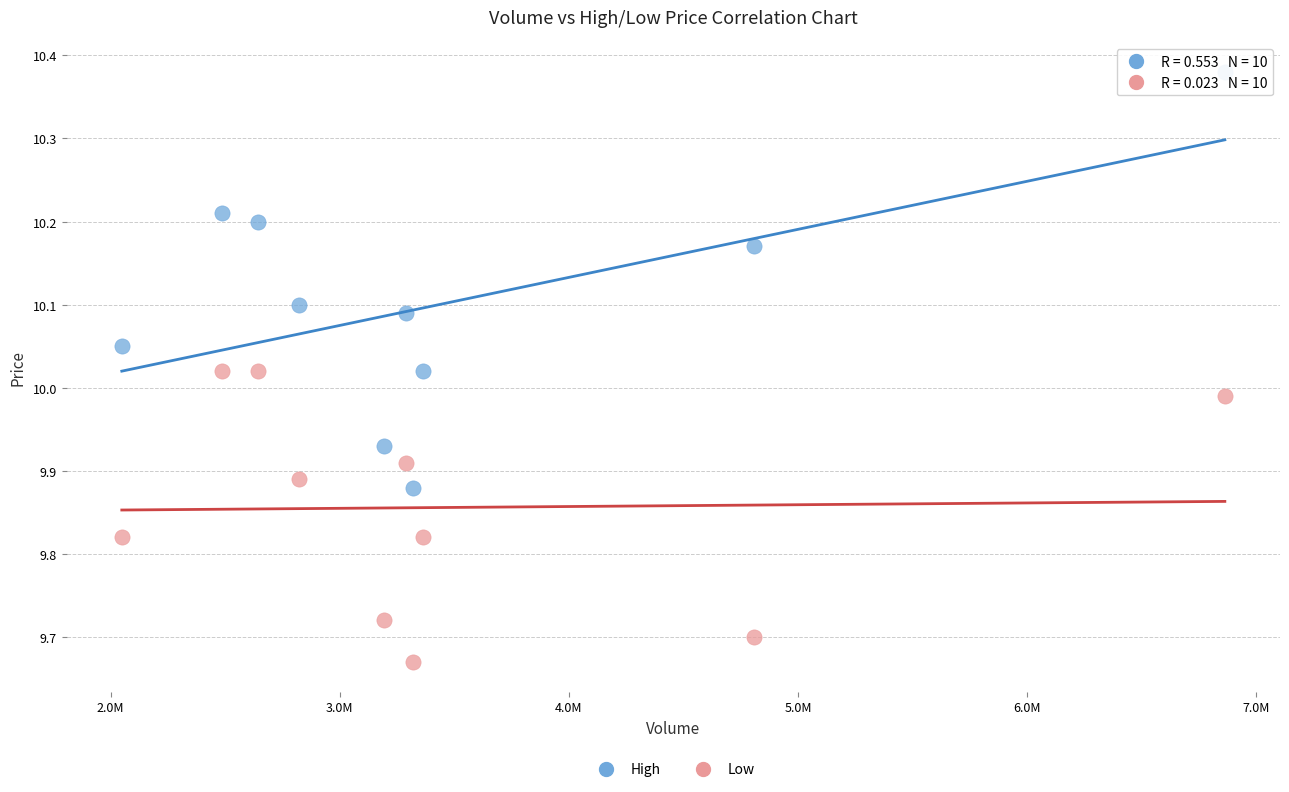

What are all the series names shown in the legend?

High, Low